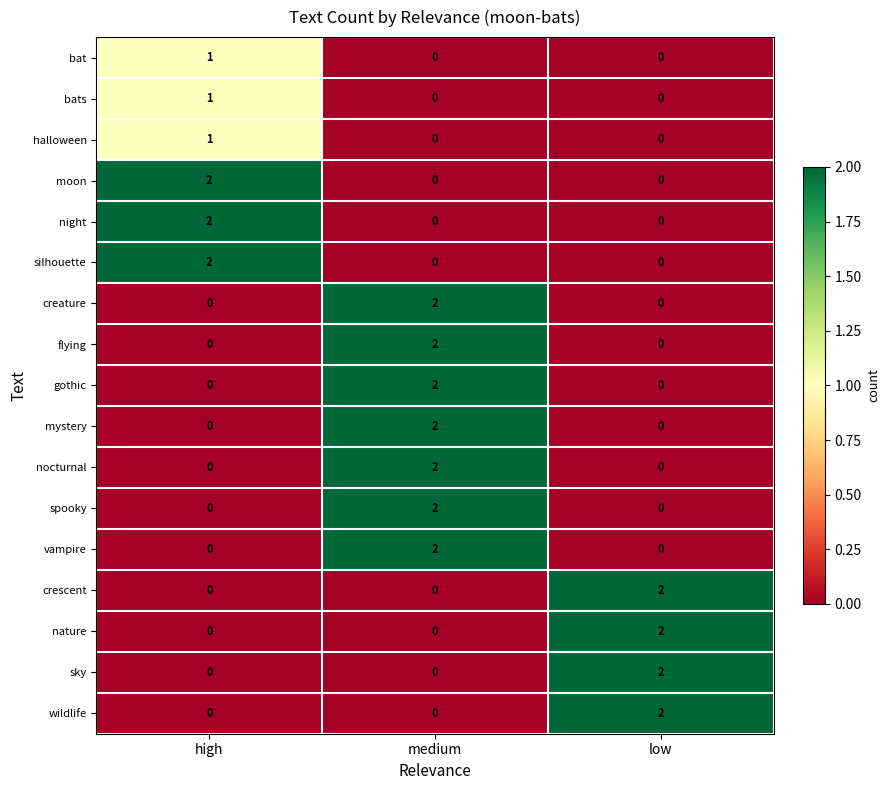

At which category is the sum across all series the highest?

medium